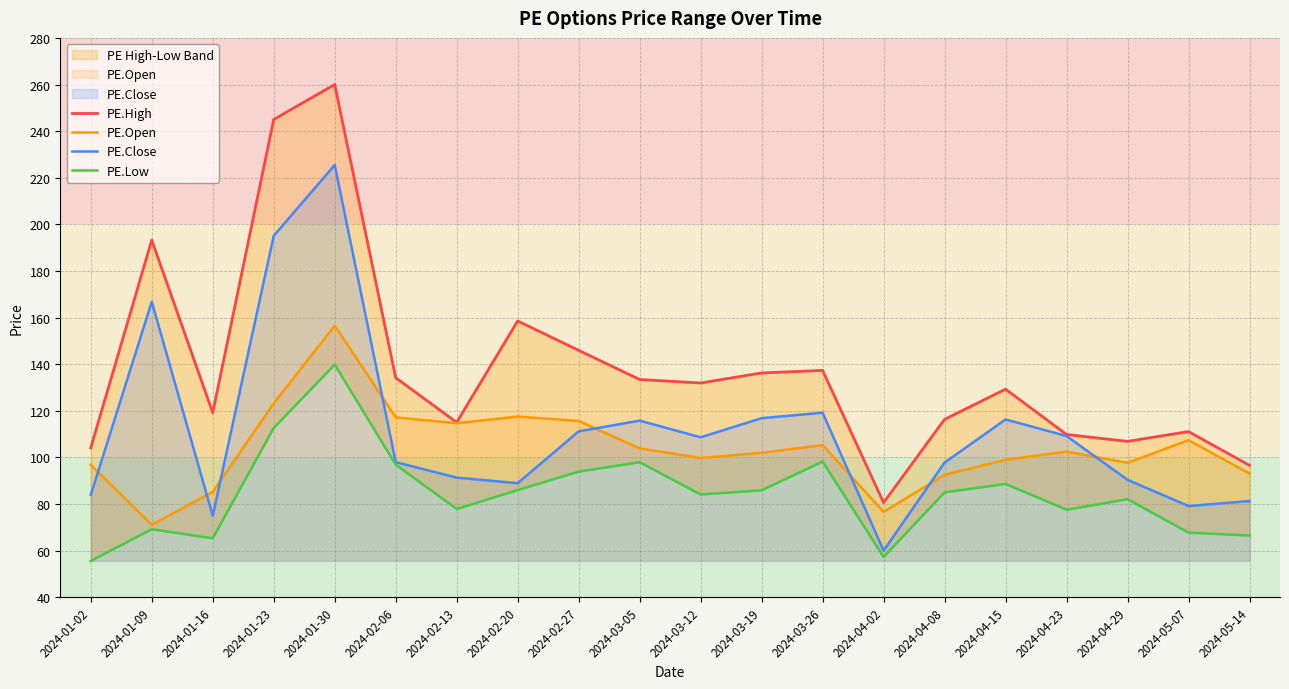

What is the approximate value of PE.High at 2024-01-30?

260.0